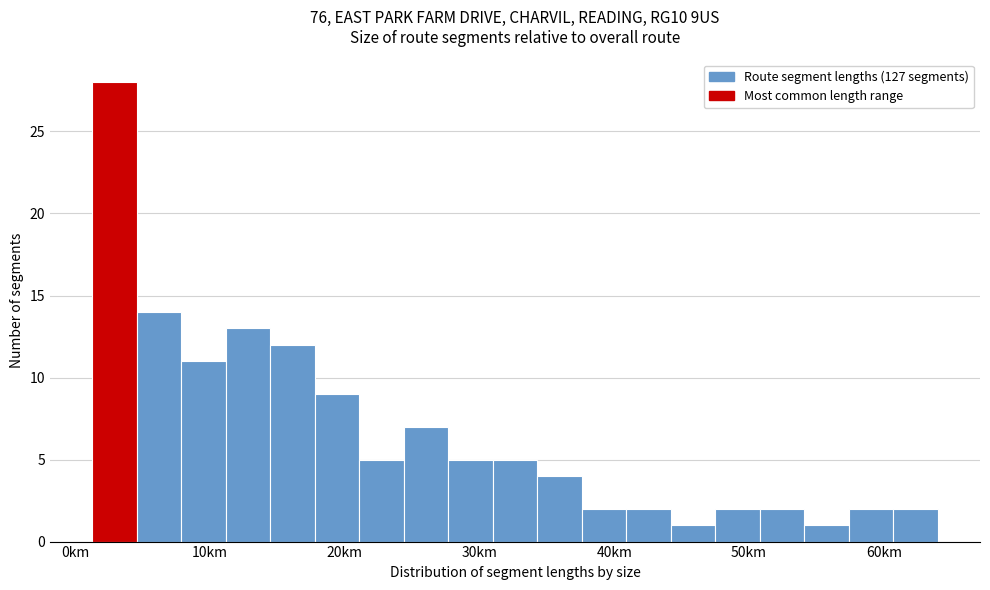

Read against the x-axis, roughly where is the centre of the tallest bar?

3